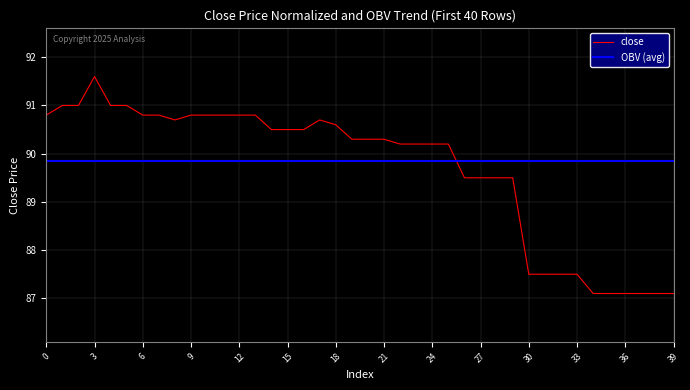

What are all the series names shown in the legend?

close, OBV (avg)